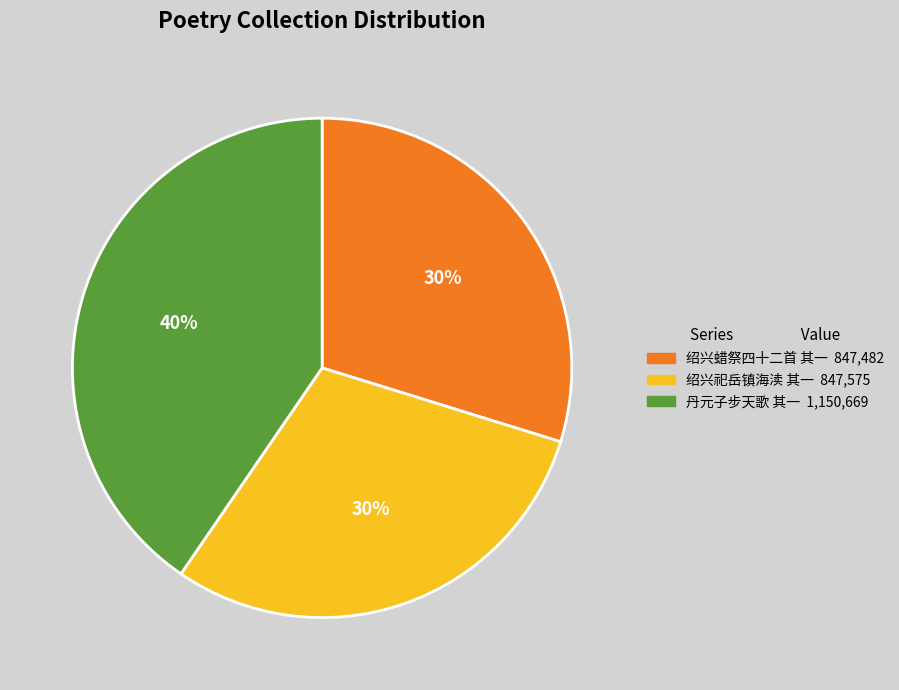

Combined, do 丹元子步天歌 其一 1,150,669 and 绍兴祀岳镇海渎 其一 847,575 account for over 50%?

Yes